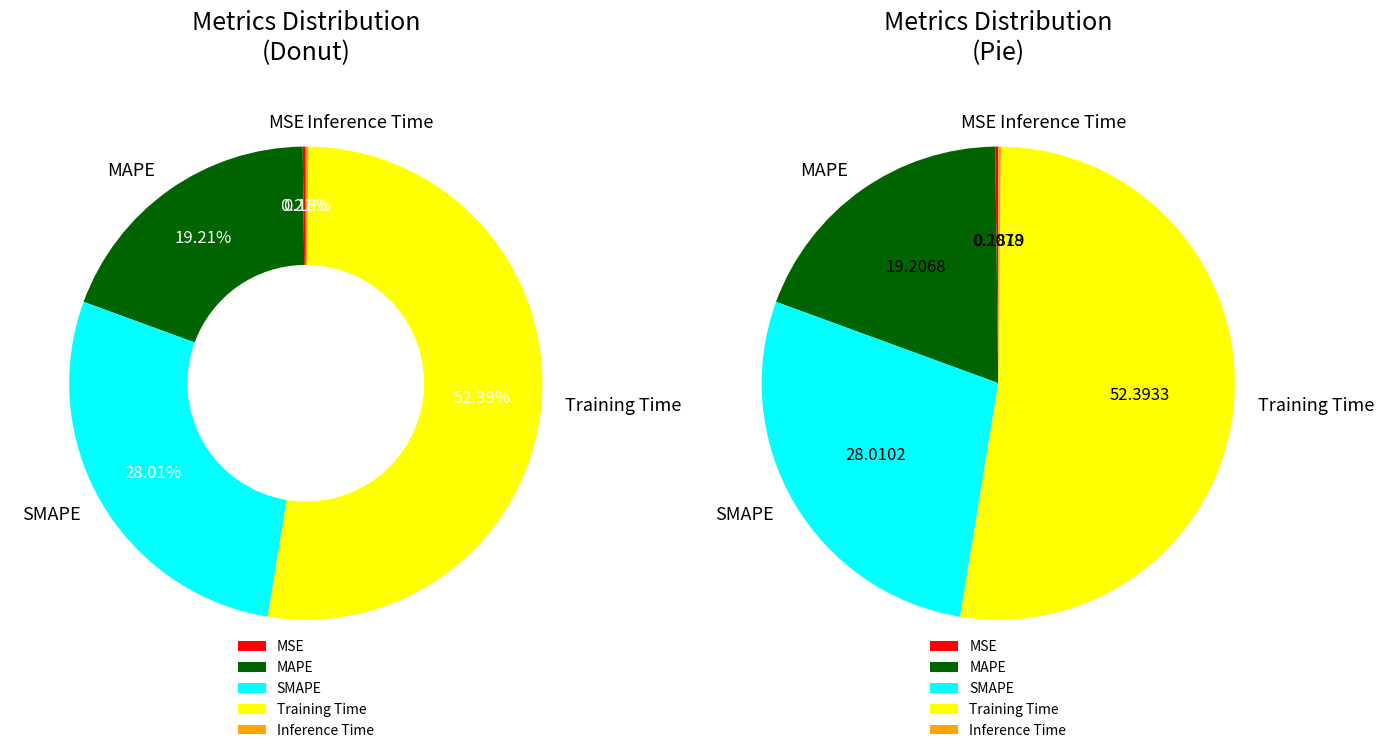

Rank the categories by value from lowest to highest.

Inference Time, MSE, MAPE, SMAPE, Training Time